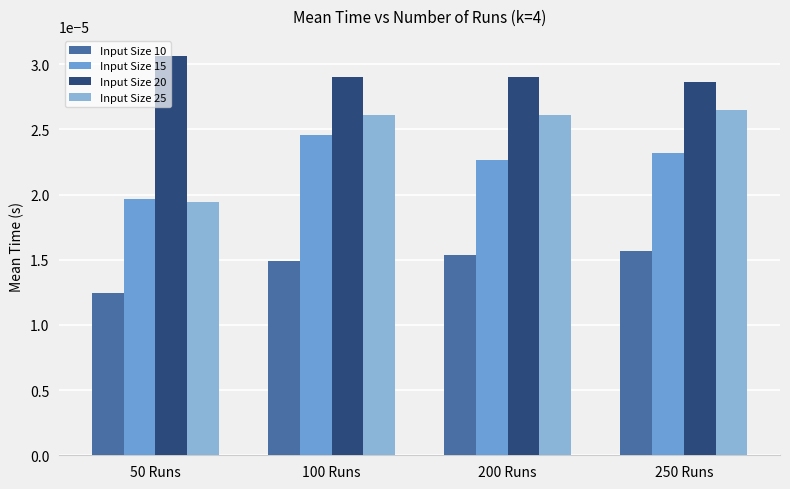

What is the label of the 4th bar from the right?

50 Runs